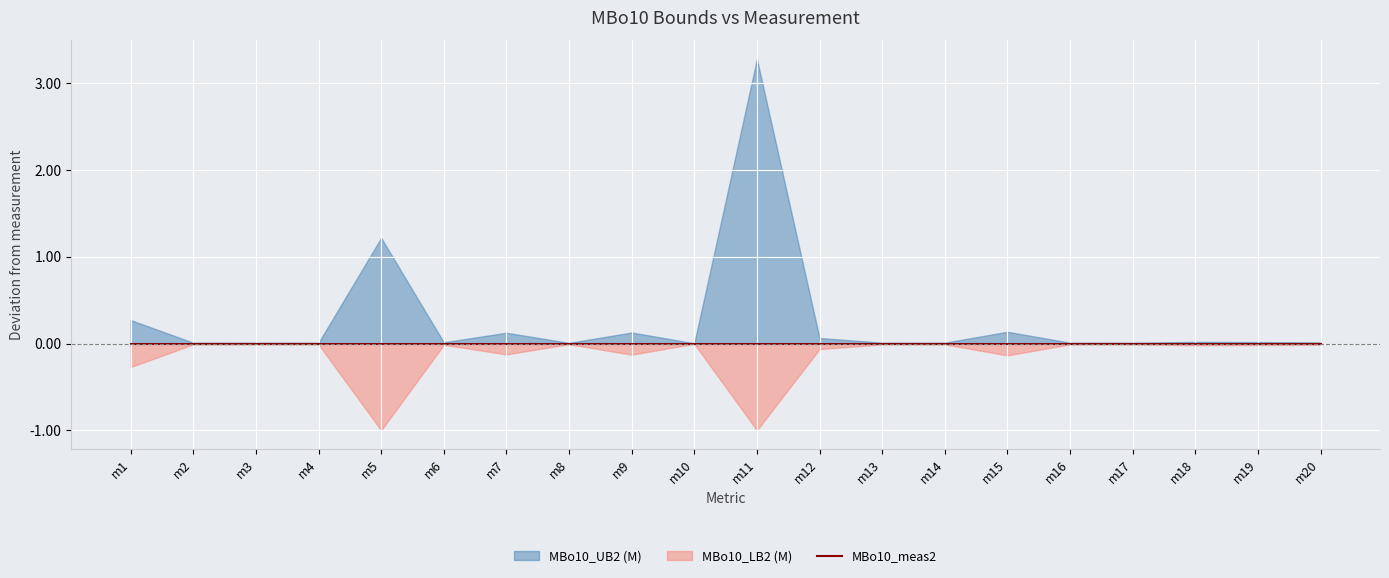

True or false: MBo10_meas2 has more than 1 interior local peaks.

False